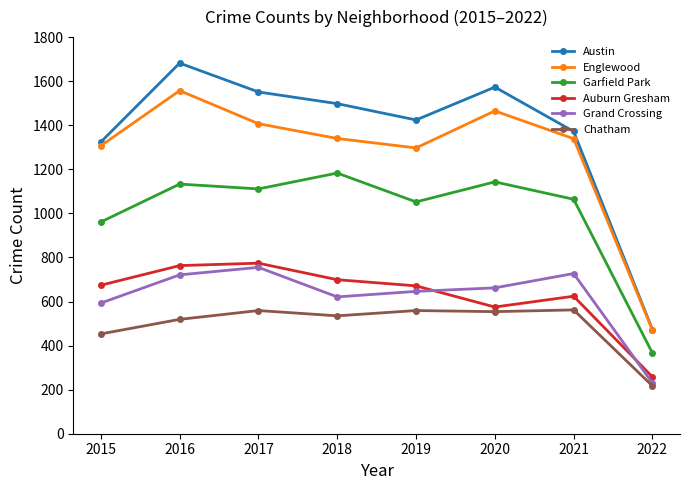

What is the value of the Garfield Park point at the 3rd from the left?

1111